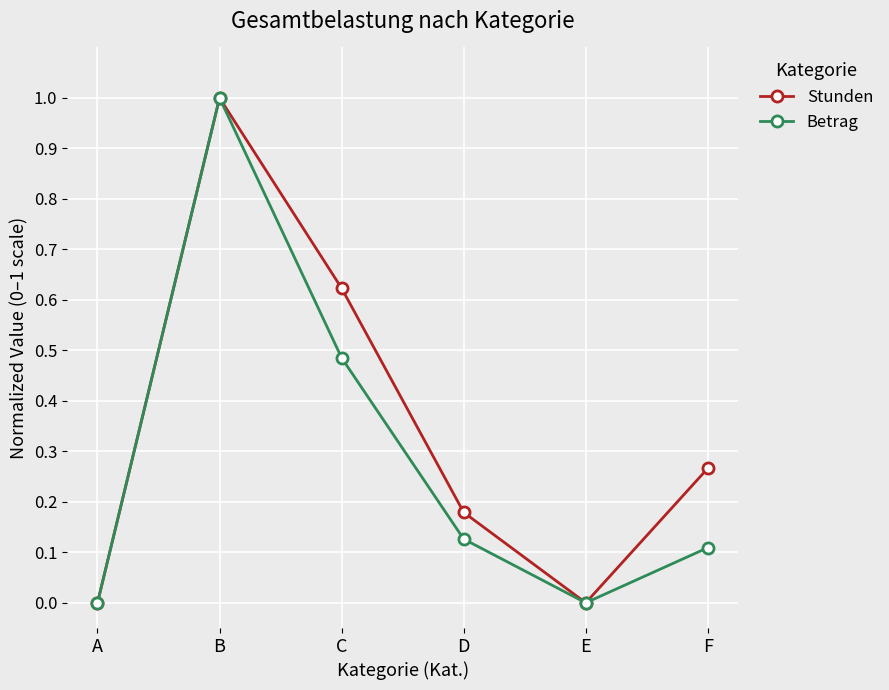

Does the chart have visible grid lines?

Yes